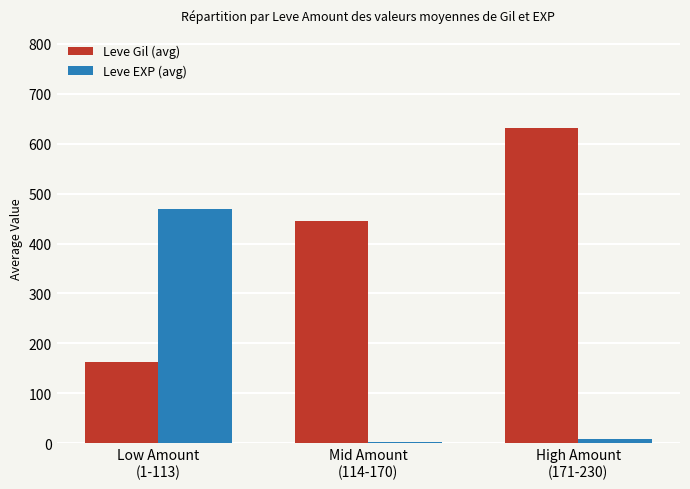

What is the maximum value for Leve EXP (avg)?

468.5